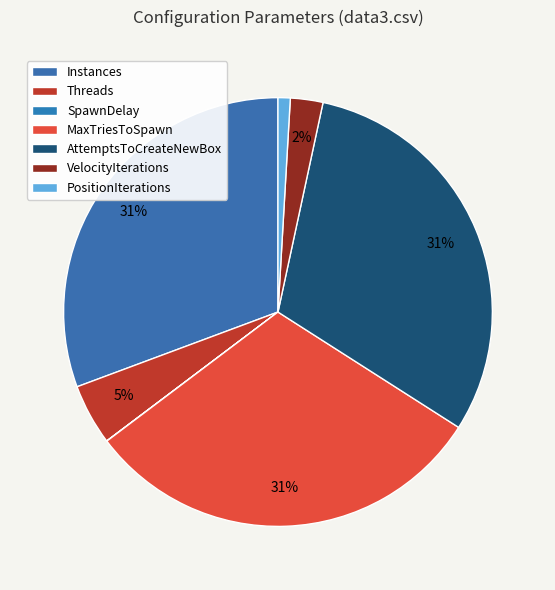

To the nearest percent, what is the difference between the largest and smallest slice percentages?

31%